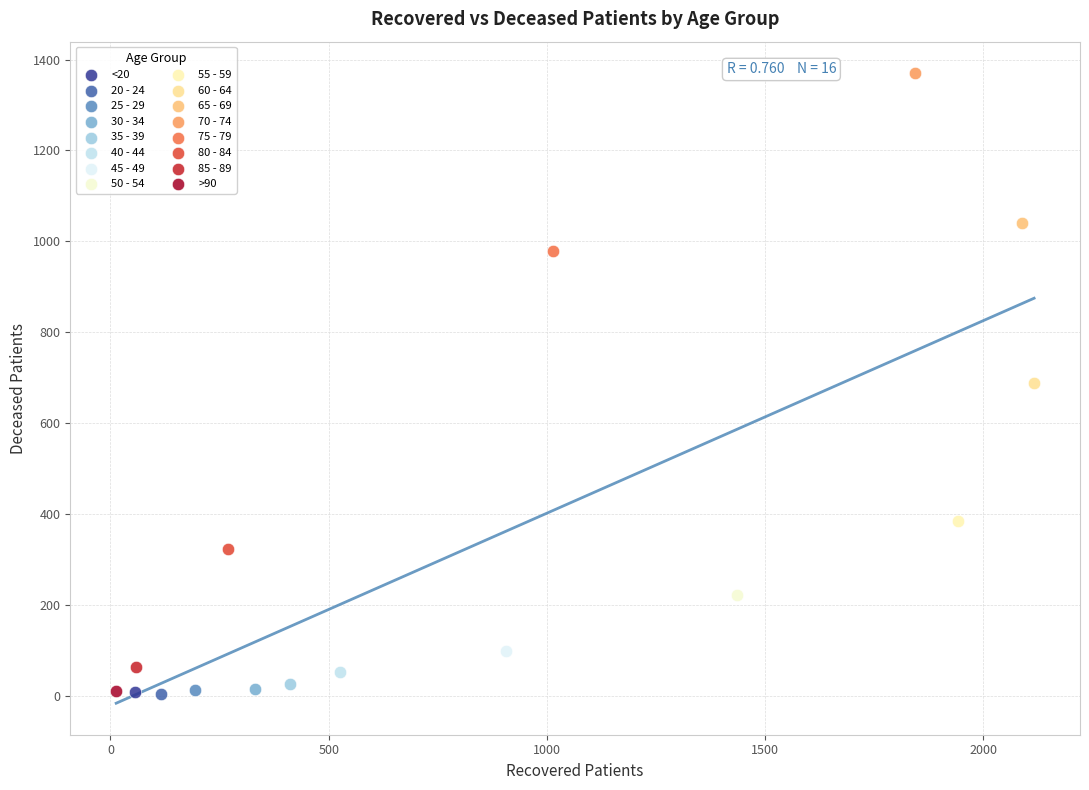

What are all the series names shown in the legend?

<20, 20 - 24, 25 - 29, 30 - 34, 35 - 39, 40 - 44, 45 - 49, 50 - 54, 55 - 59, 60 - 64, 65 - 69, 70 - 74, 75 - 79, 80 - 84, 85 - 89, >90